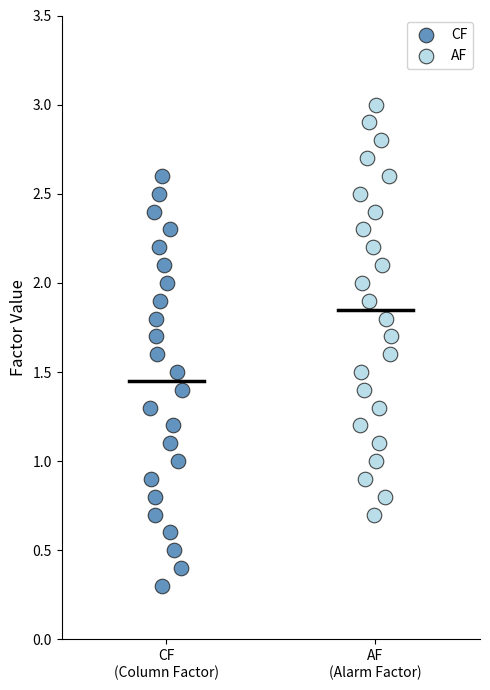

What are all the series names shown in the legend?

CF, AF